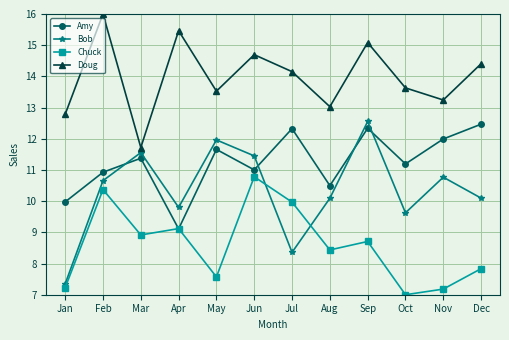

Where is the first local minimum for Chuck?

Mar